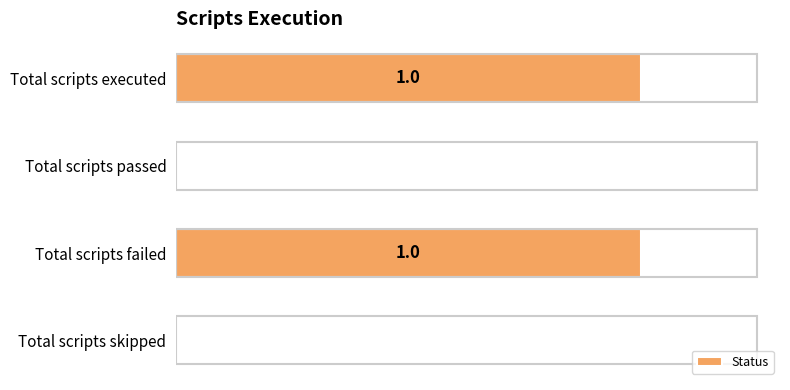

Which has a higher value, Total scripts passed or Total scripts failed?

Total scripts failed